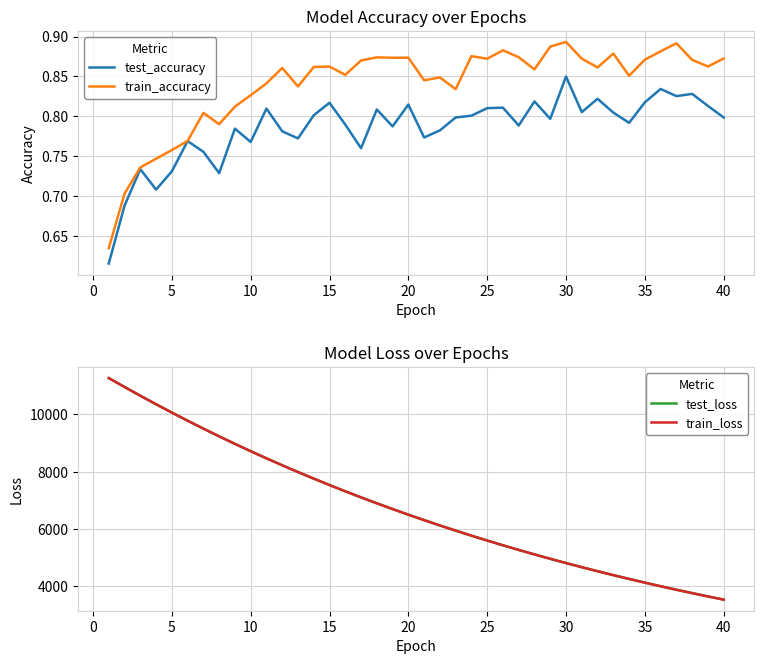

List the series in order of their peak value, highest first.

test_loss, train_loss, train_accuracy, test_accuracy